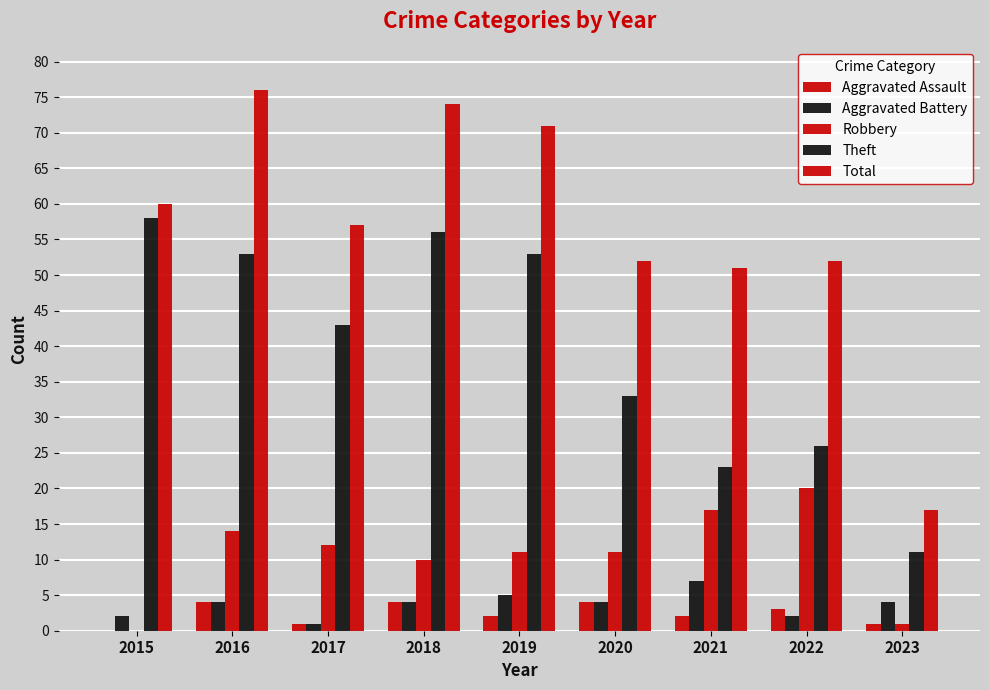

How many groups of bars are there?

9